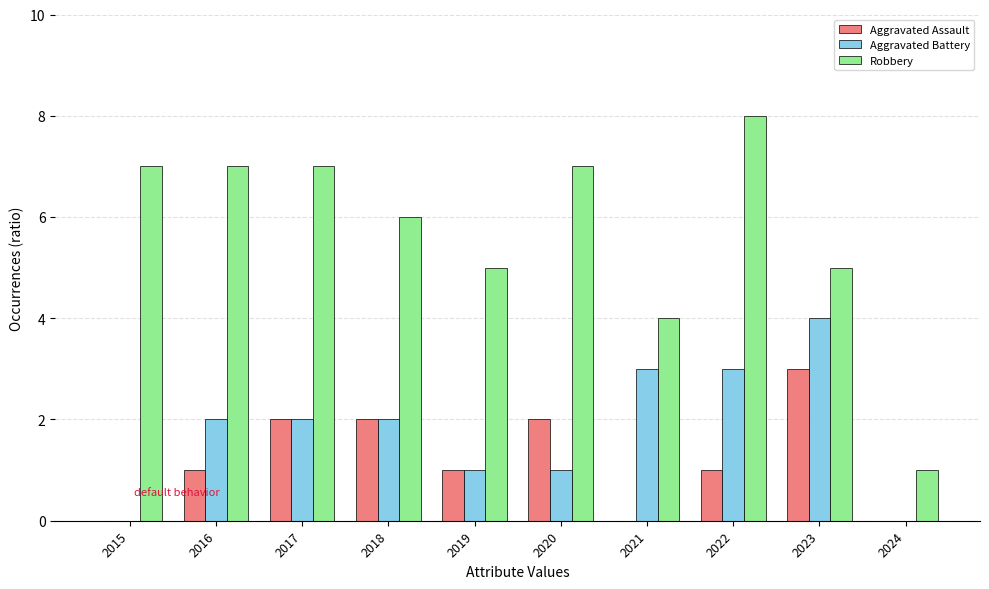

Reading left to right, list all the values displayed in this chart.

Aggravated Assault: 0	1	2	2	1	2	0	1	3	0
Aggravated Battery: 0	2	2	2	1	1	3	3	4	0
Robbery: 7	7	7	6	5	7	4	8	5	1